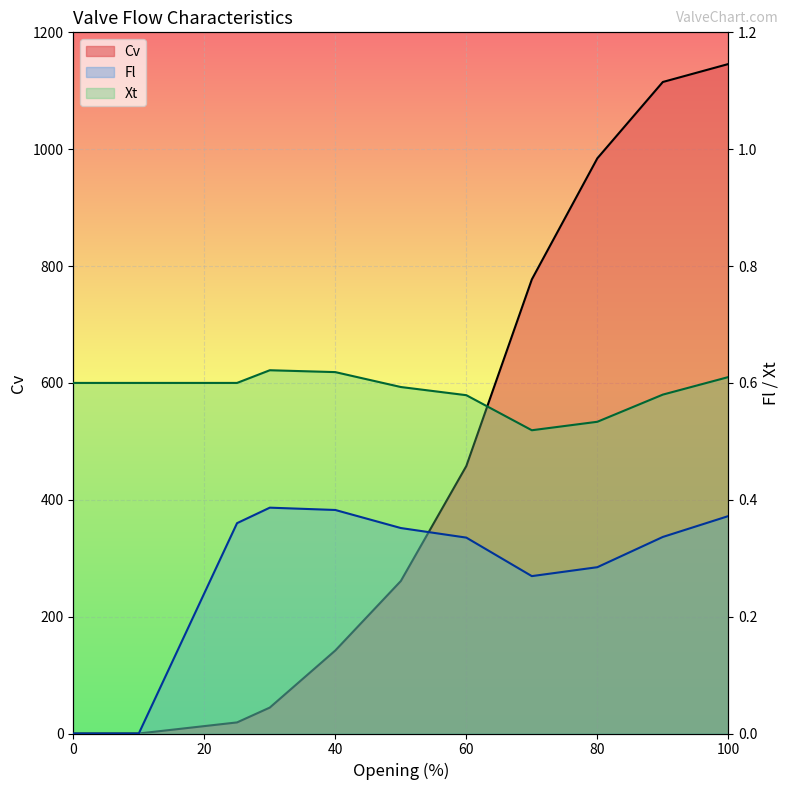

Is the value of Xt at 0 greater than the value of Fl at 25?

Yes